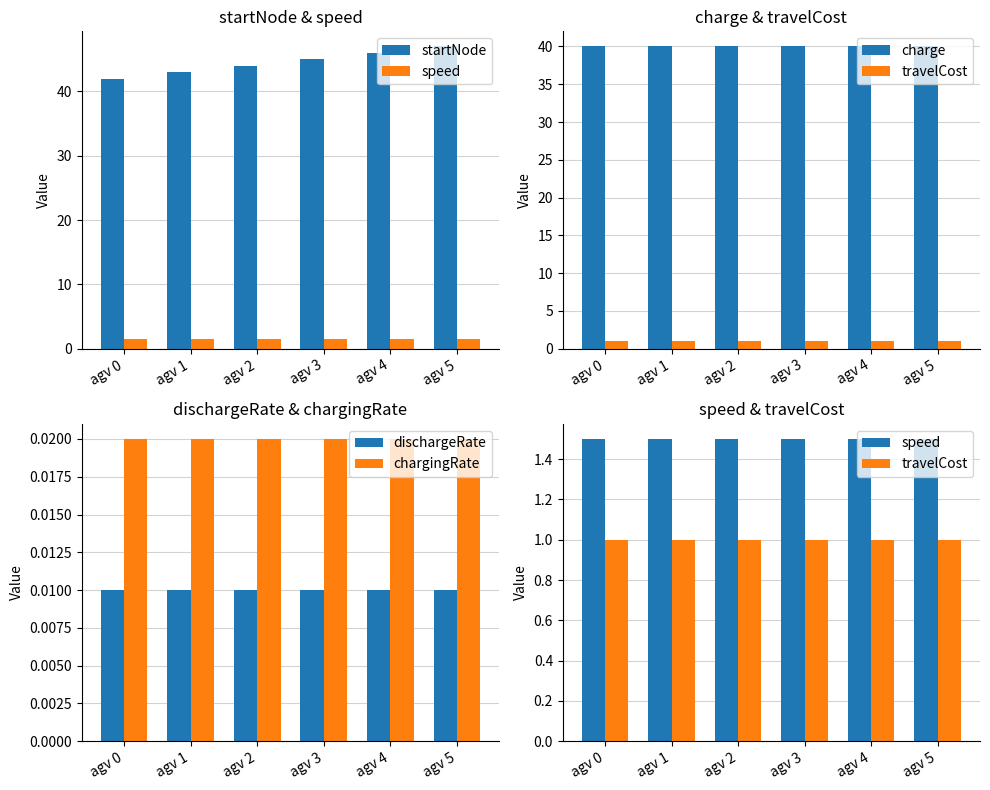

Rank the series by their maximum value, from highest to lowest.

startNode, charge, speed, travelCost, chargingRate, dischargeRate